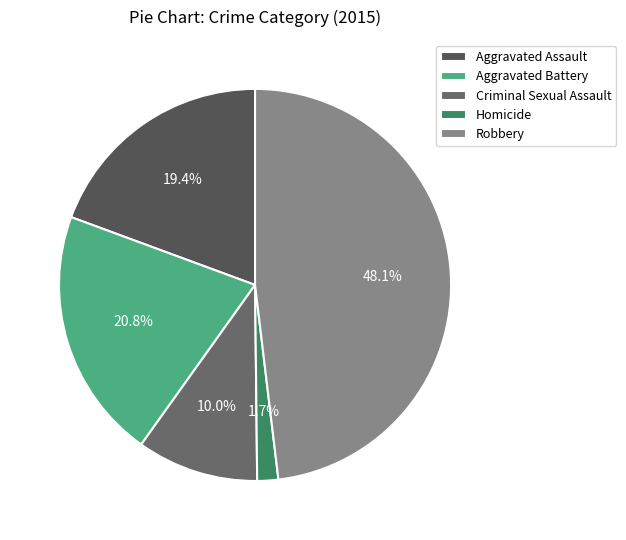

The Robbery slice represents 58% of the pie. True or false?

False